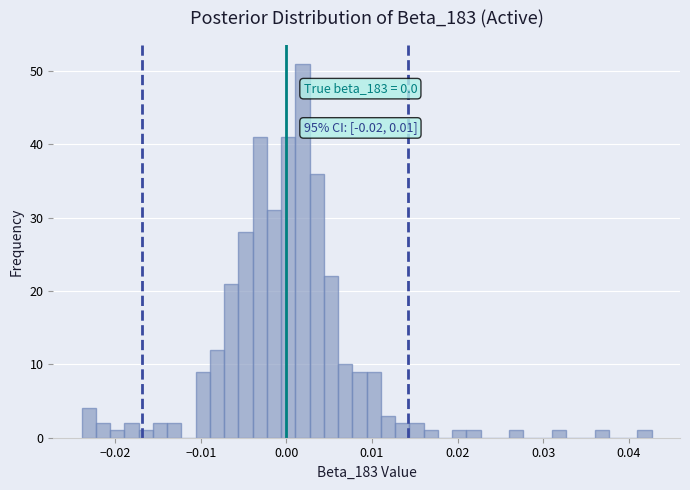

Read against the x-axis, roughly where is the centre of the tallest bar?

0.002